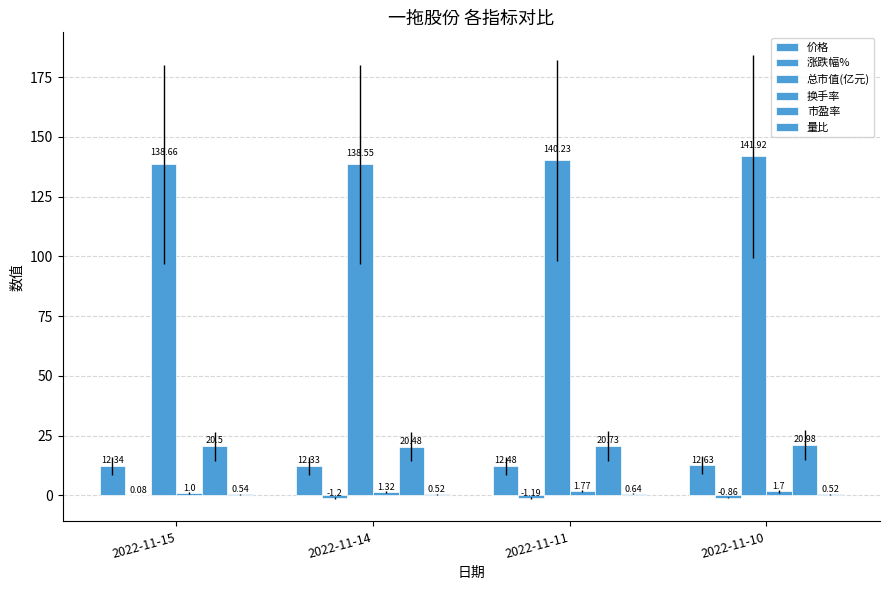

How many data points does each series have?

4